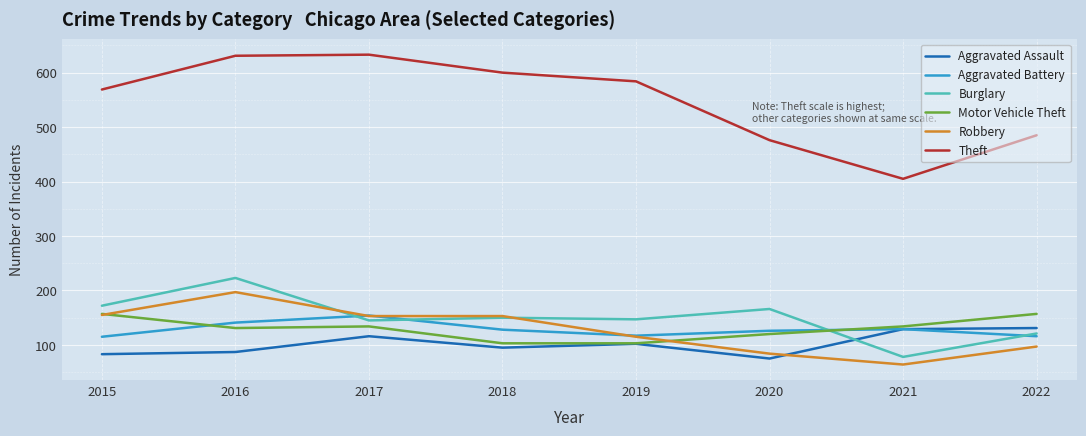

In Aggravated Assault, how many points are lower than both neighbors (excluding endpoints)?

2